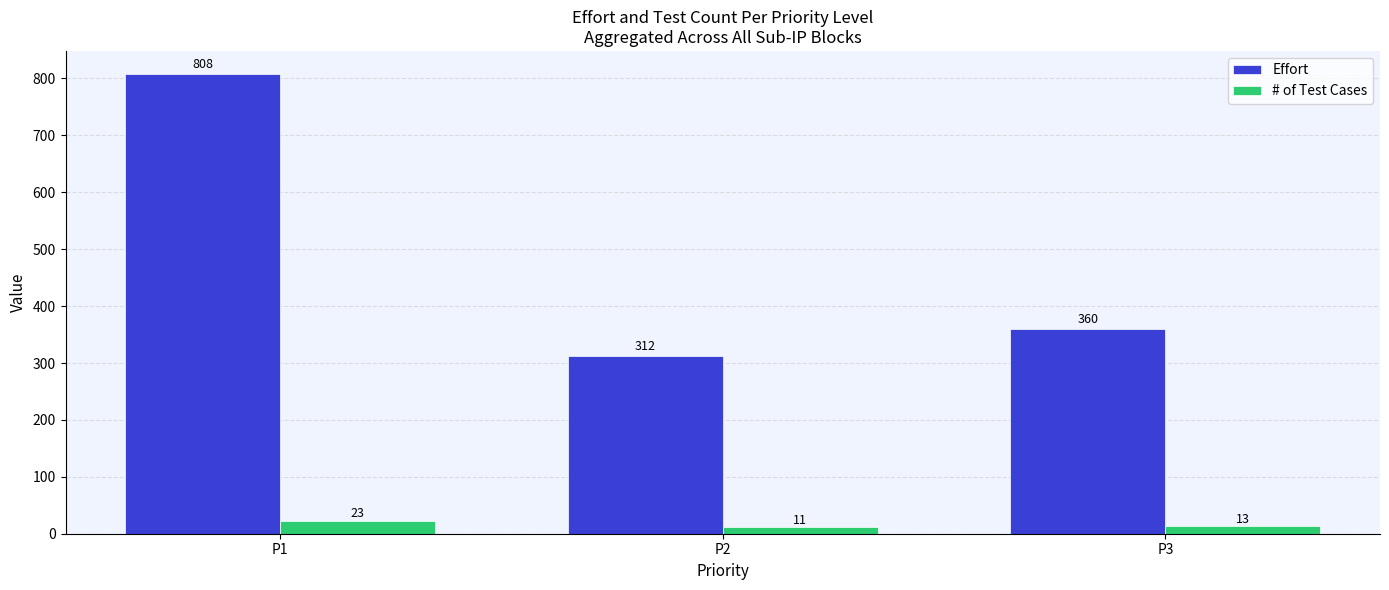

At which label is # of Test Cases closest to 17?

P3